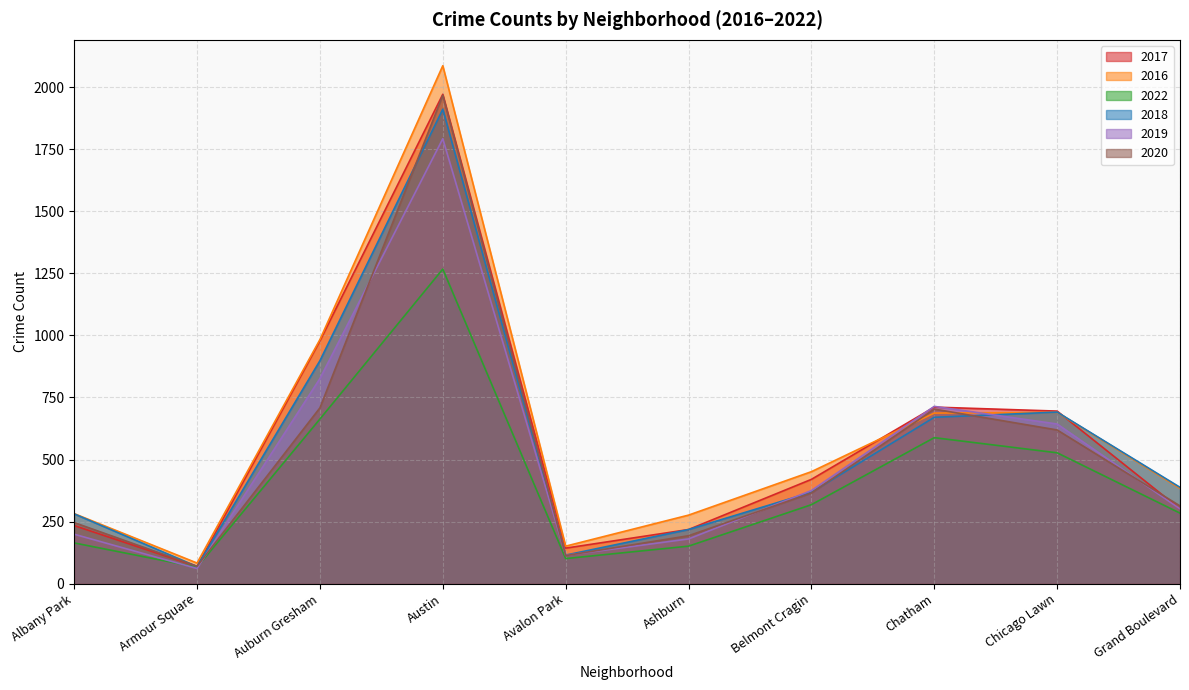

What is the label of the 5th point from the right?

Ashburn